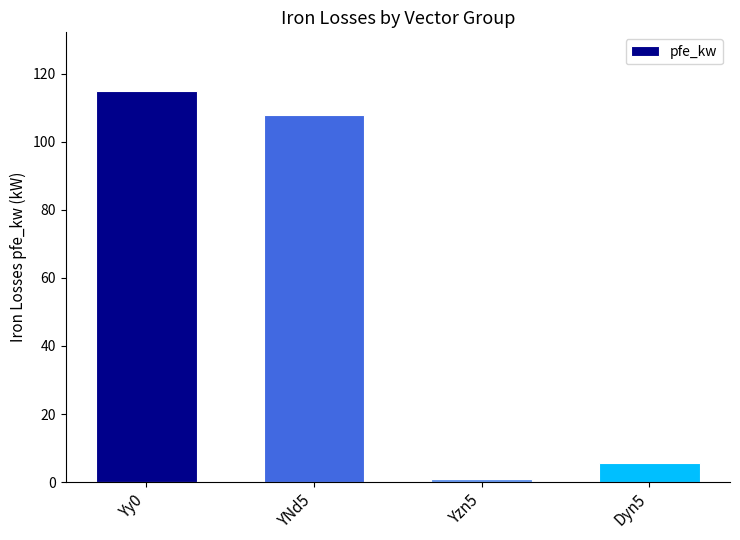

List the labels in order of value, largest first.

Yy0, YNd5, Dyn5, Yzn5